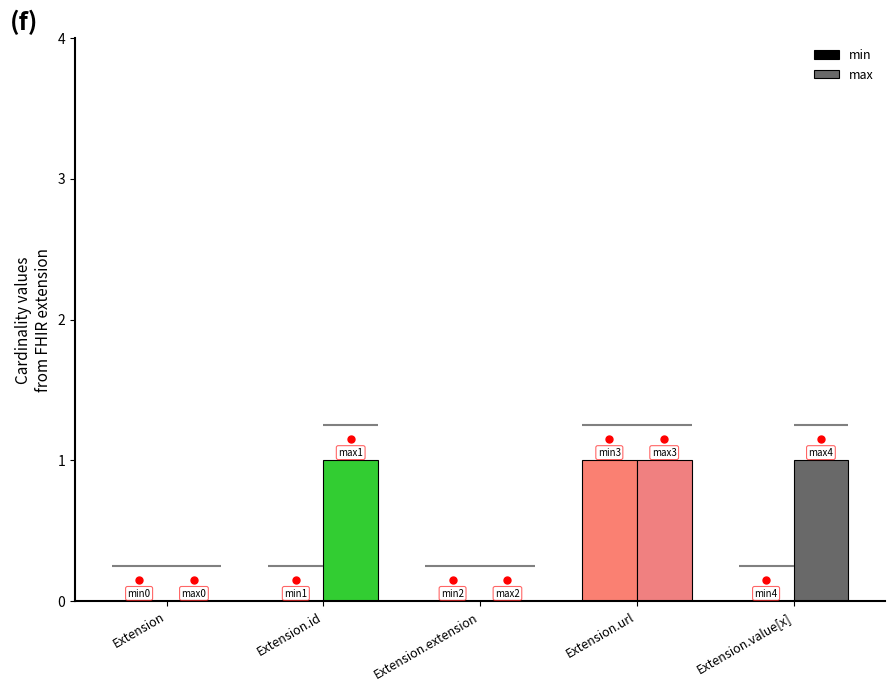

At how many categories does at least one series exceed 0?

3